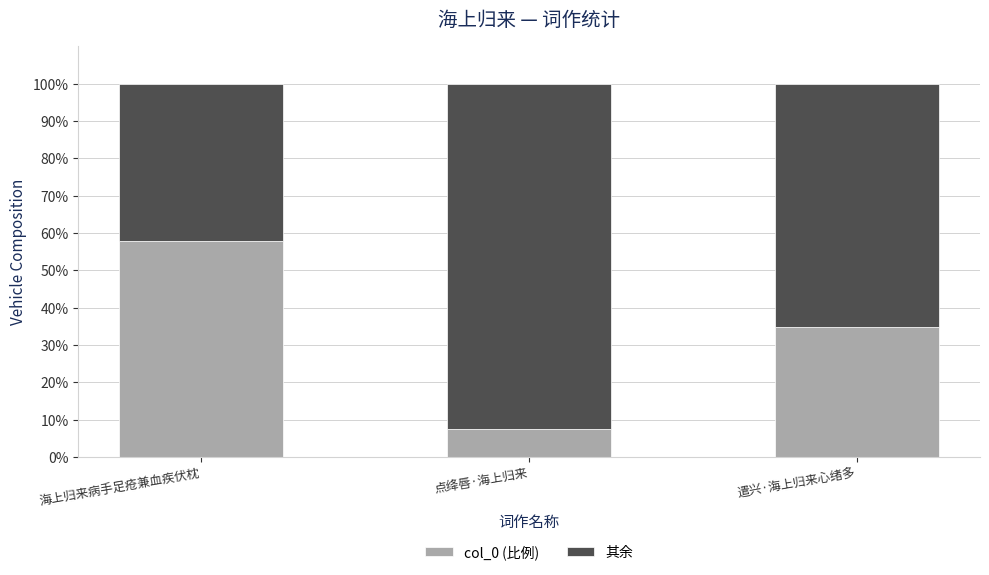

Which category has the highest value in the col_0 (比例) series?

海上归来病手足疮兼血疾伏枕